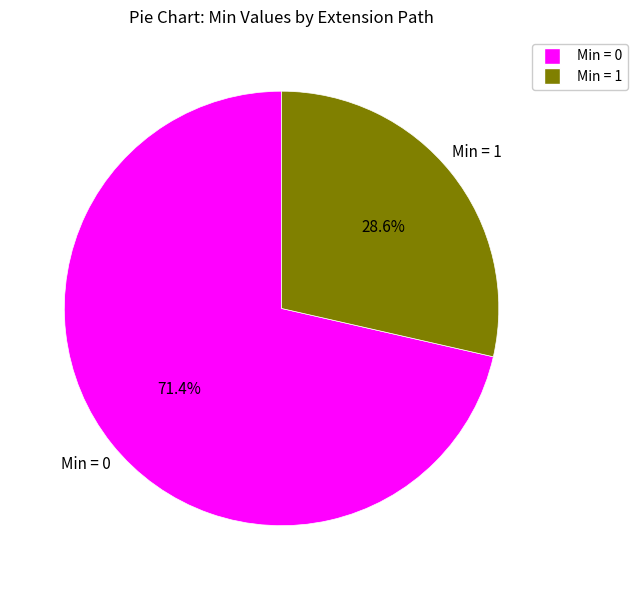

Is there any slice that represents more than half of the pie?

Yes